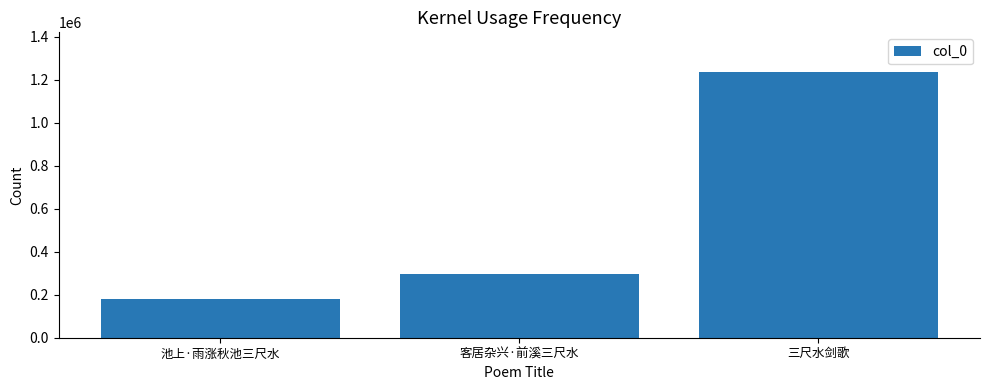

What is the label of the 3rd bar from the left?

三尺水剑歌